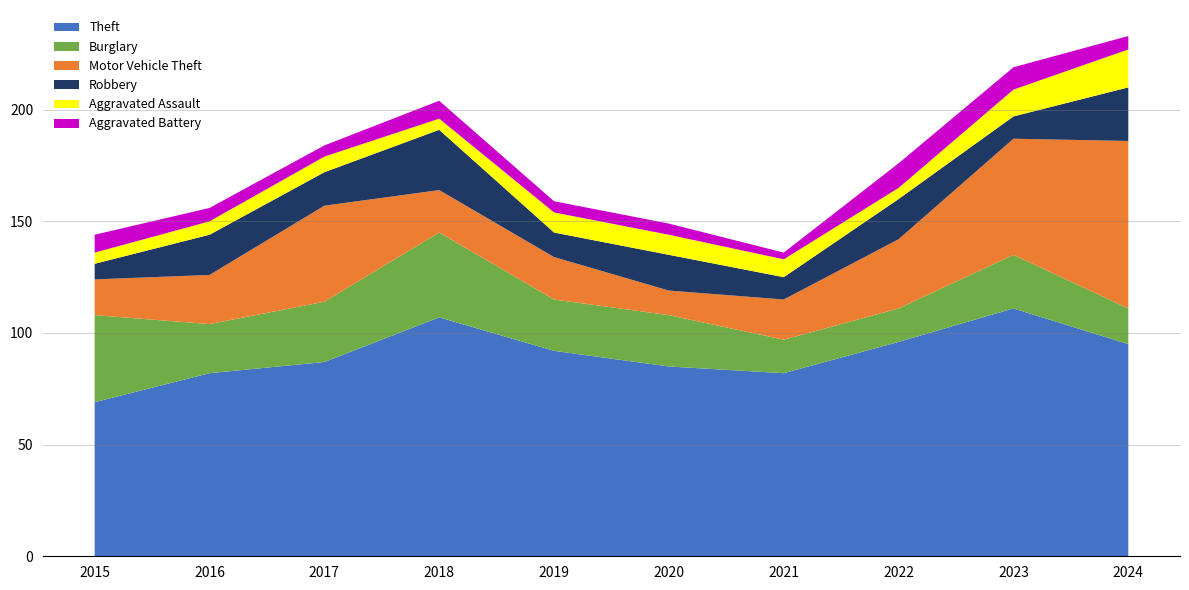

Reading left to right, extract all data points from this chart.

Theft: 69	82	87	107	92	85	82	96	111	95
Burglary: 39	22	27	38	23	23	15	15	24	16
Motor Vehicle Theft: 16	22	43	19	19	11	18	31	52	75
Robbery: 7	18	15	27	11	16	10	18	10	24
Aggravated Assault: 5	6	7	5	9	9	8	5	12	17
Aggravated Battery: 8	6	5	8	5	5	3	11	10	6